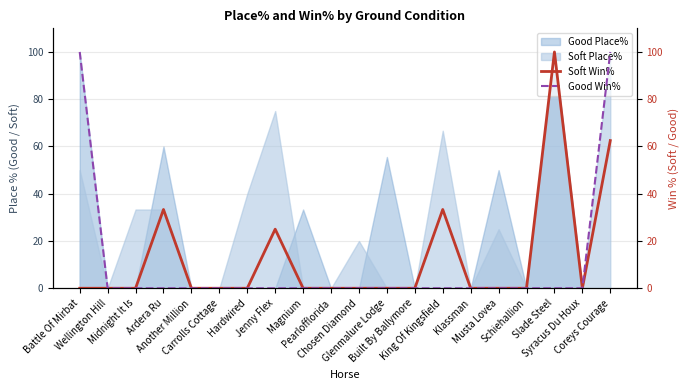

Is it true that Good Win% equals 0.0 at Magnium?

True